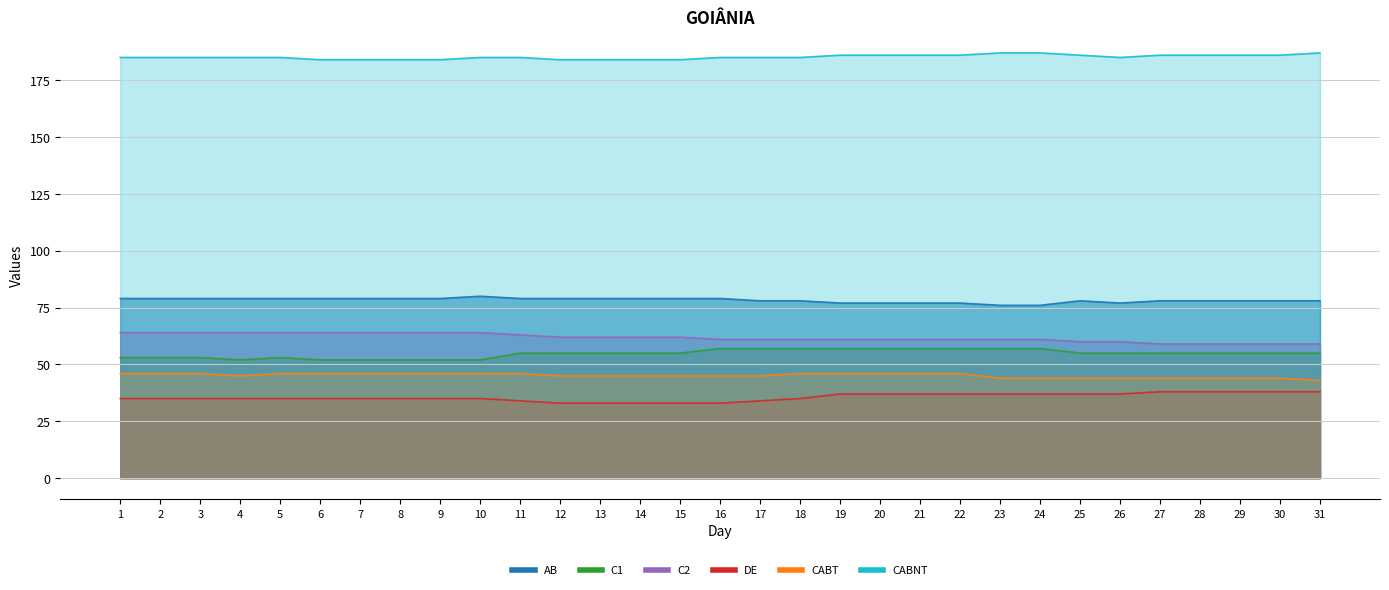

Count the C1 values in the range 53 to 57.

25